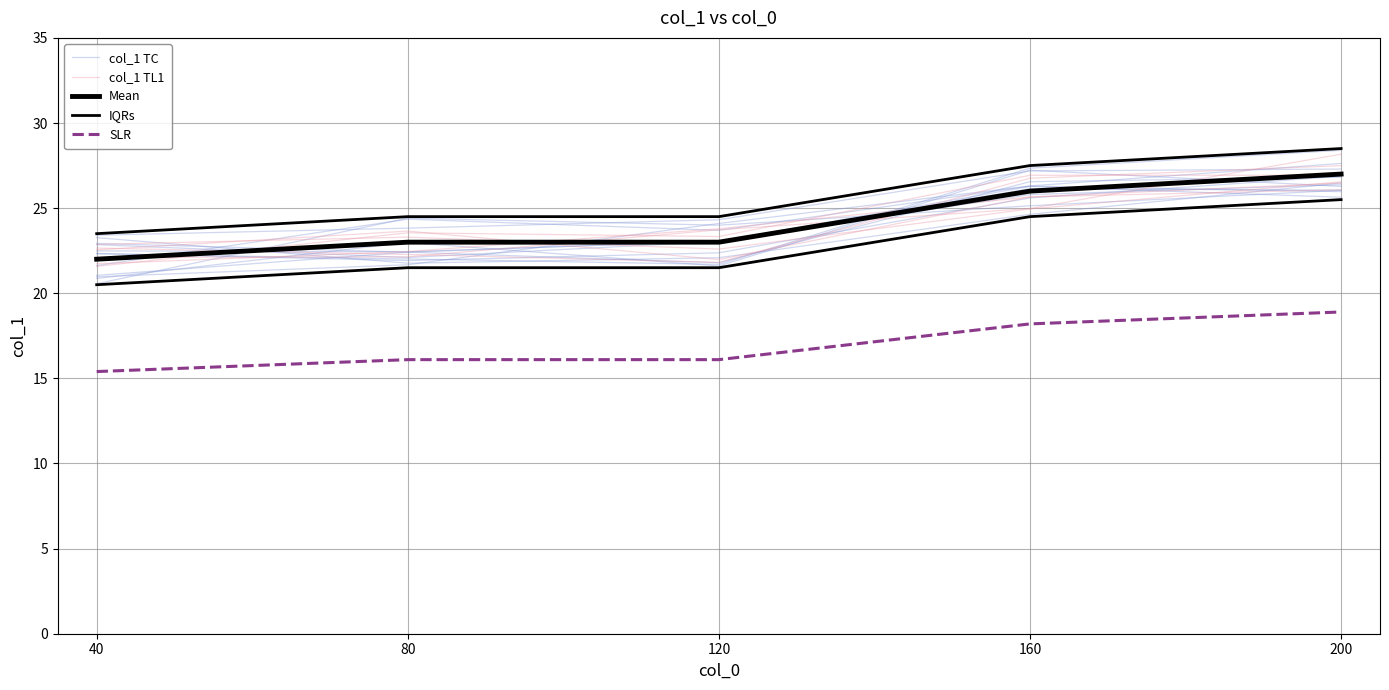

True or false: IQRs and col_1 TC cross at least once.

False